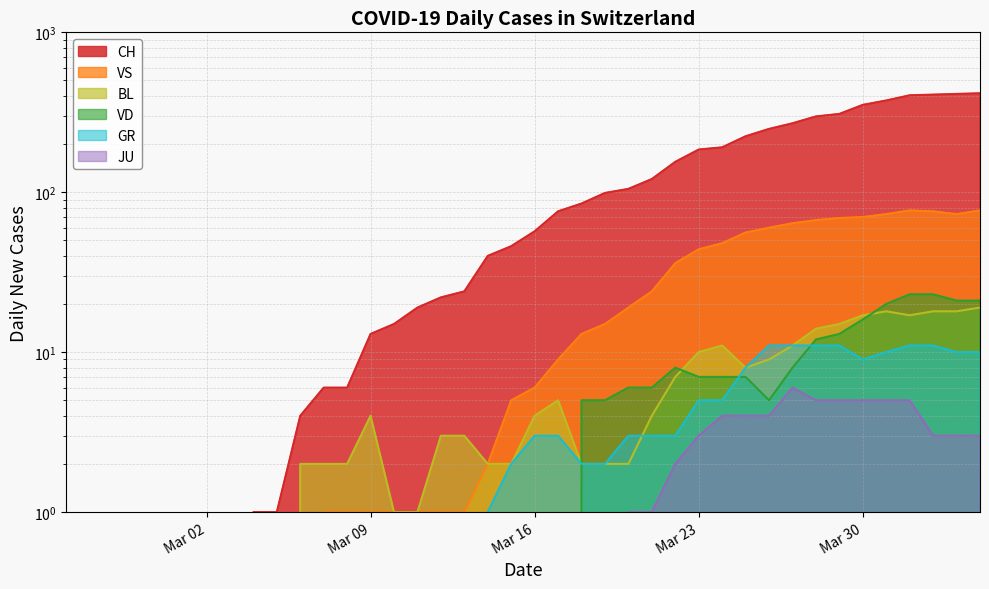

How many interior local valleys does the BL series have?

2